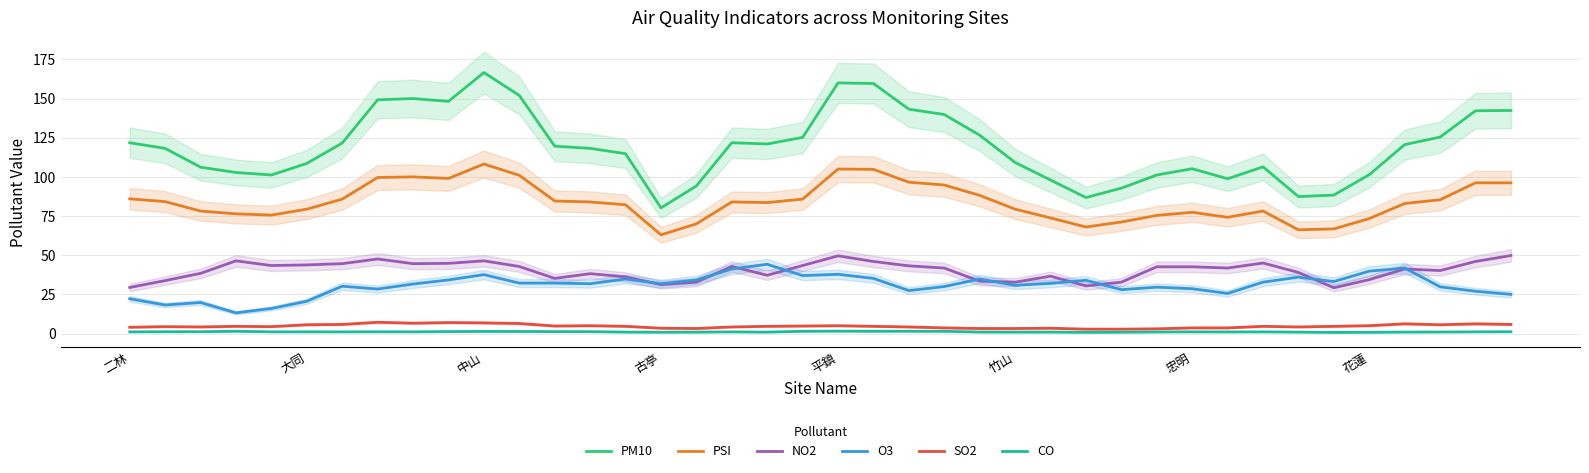

Which category has the lowest value in the PM10 series?

古亭